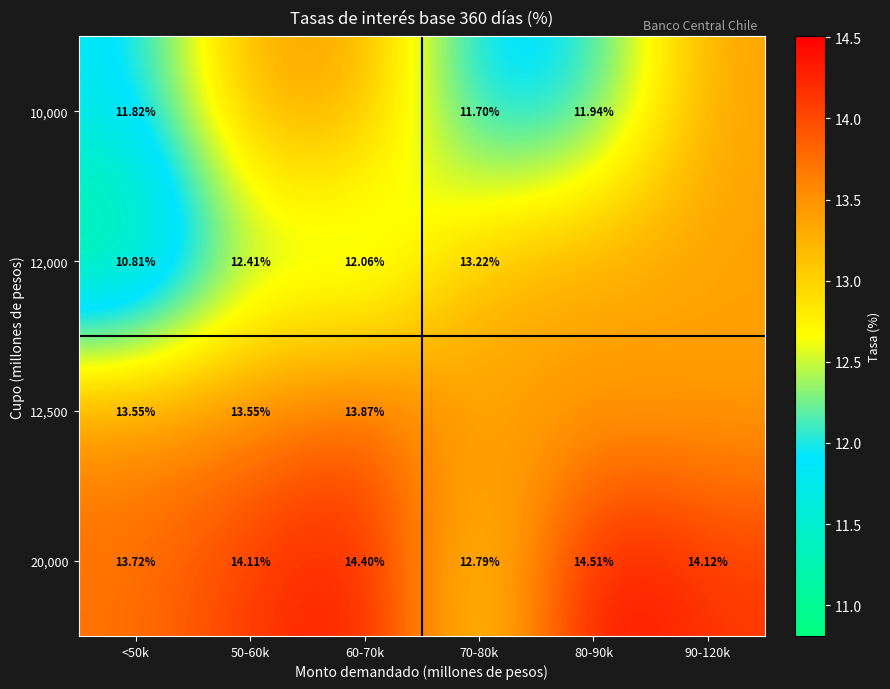

How many data points does each series have?

6